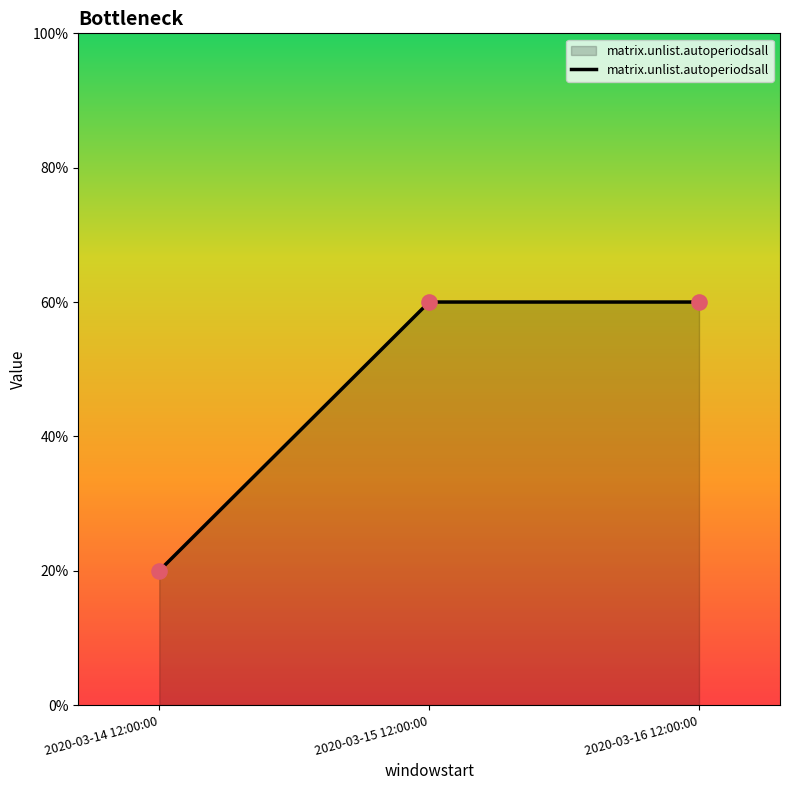

Which has a higher value, 2020-03-15 12:00:00 or 2020-03-14 12:00:00?

2020-03-15 12:00:00